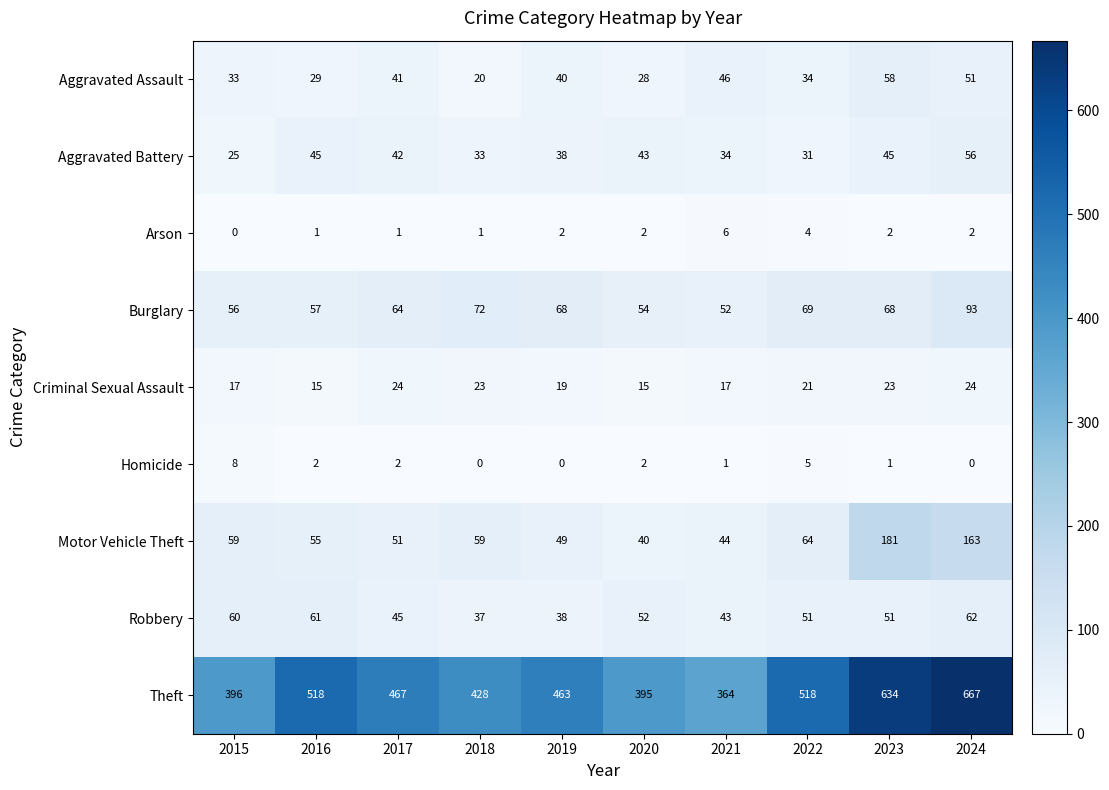

At which label does Homicide first exceed 2?

2015